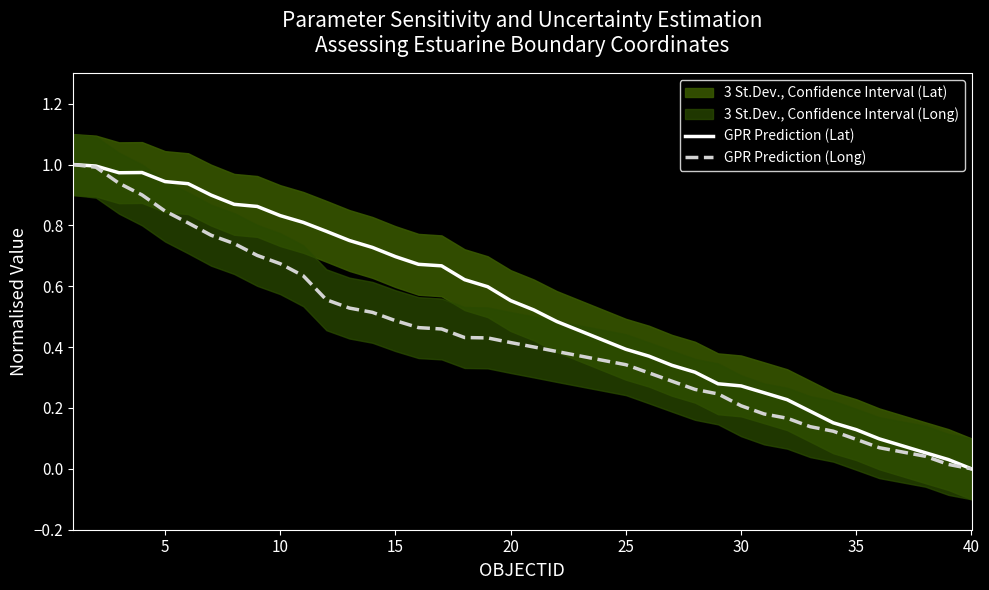

Does the chart have visible grid lines?

No